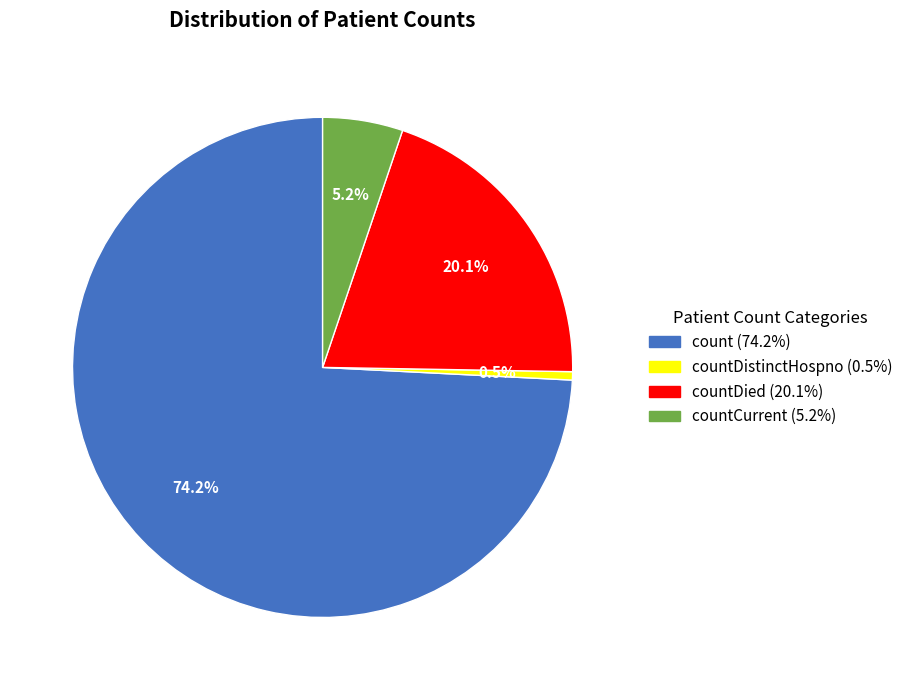

Is there a majority slice in this chart?

Yes